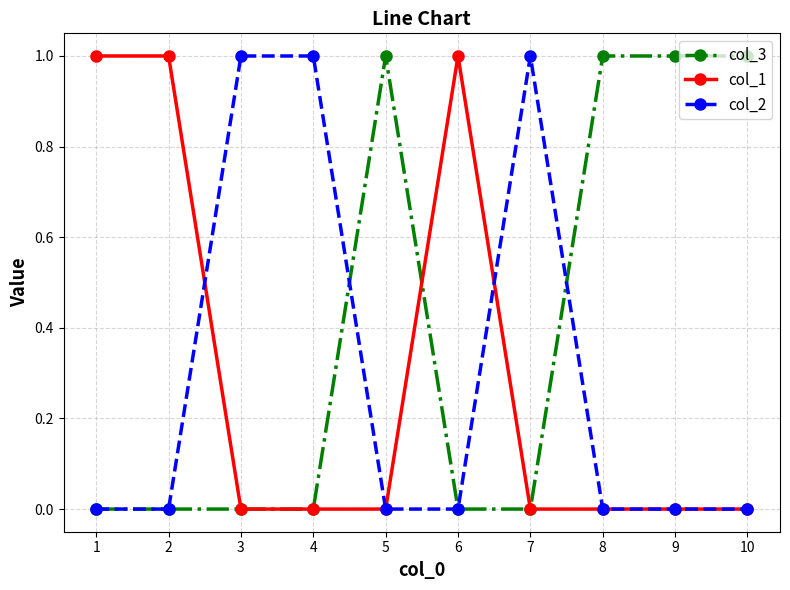

What is the sum of all col_3 values?

4